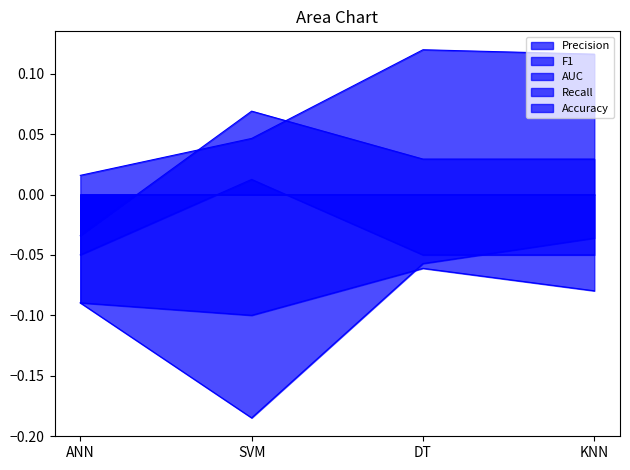

How many lines are shown in the chart?

5